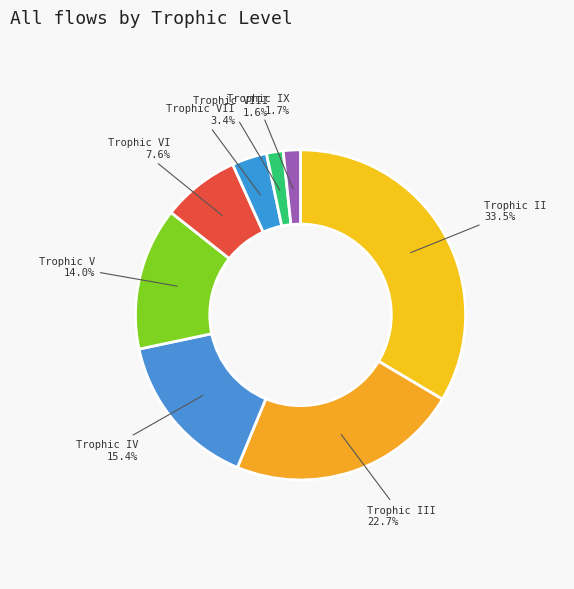

How many segments does this pie chart have?

8